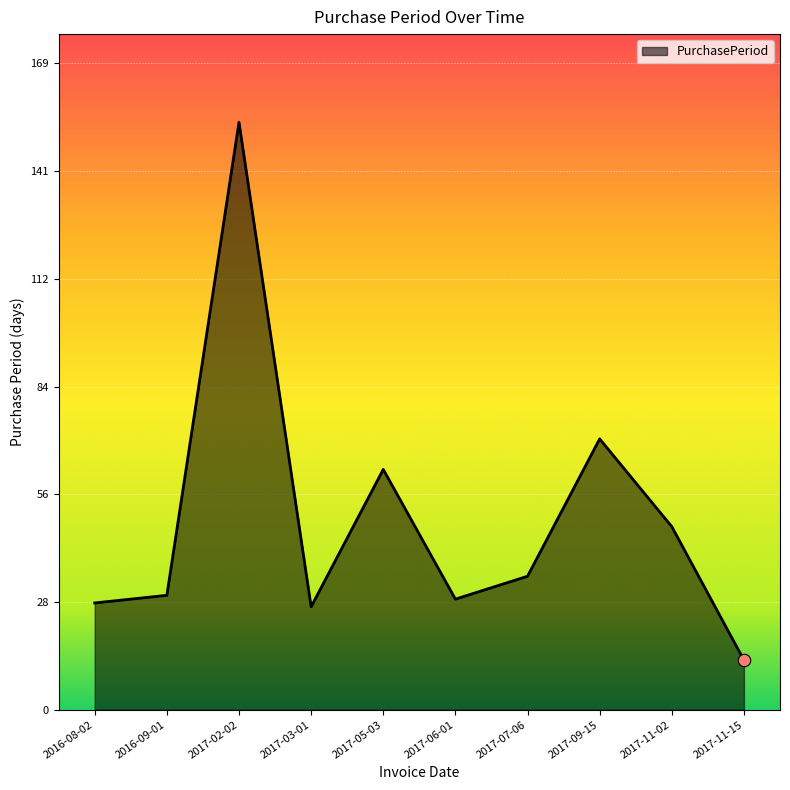

Which has a higher value, 2017-06-01 or 2017-11-02?

2017-11-02